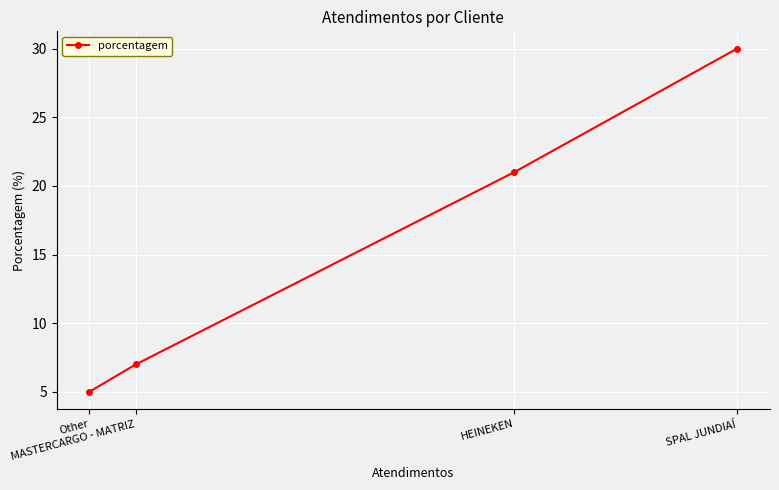

How many data points are less than 21?

2